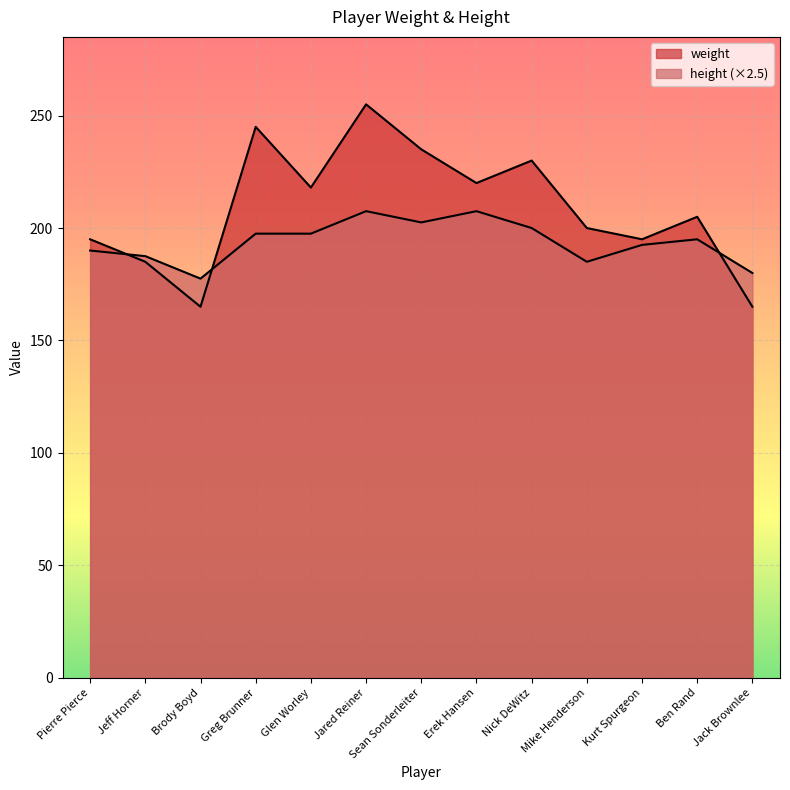

Does the chart display data point markers on the line(s)?

No